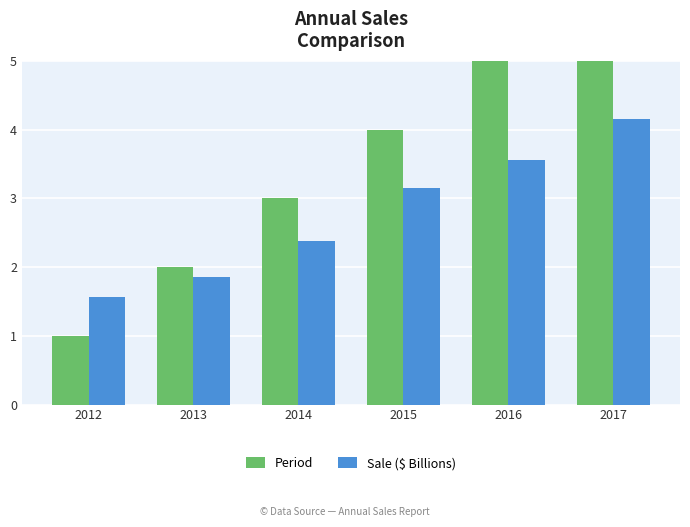

Reading left to right, what are all the values shown in this chart?

Period: 1.0	2.0	3.0	4.0	5.0	6.0
Sale ($ Billions): 1.6	1.9	2.4	3.1	3.6	4.2